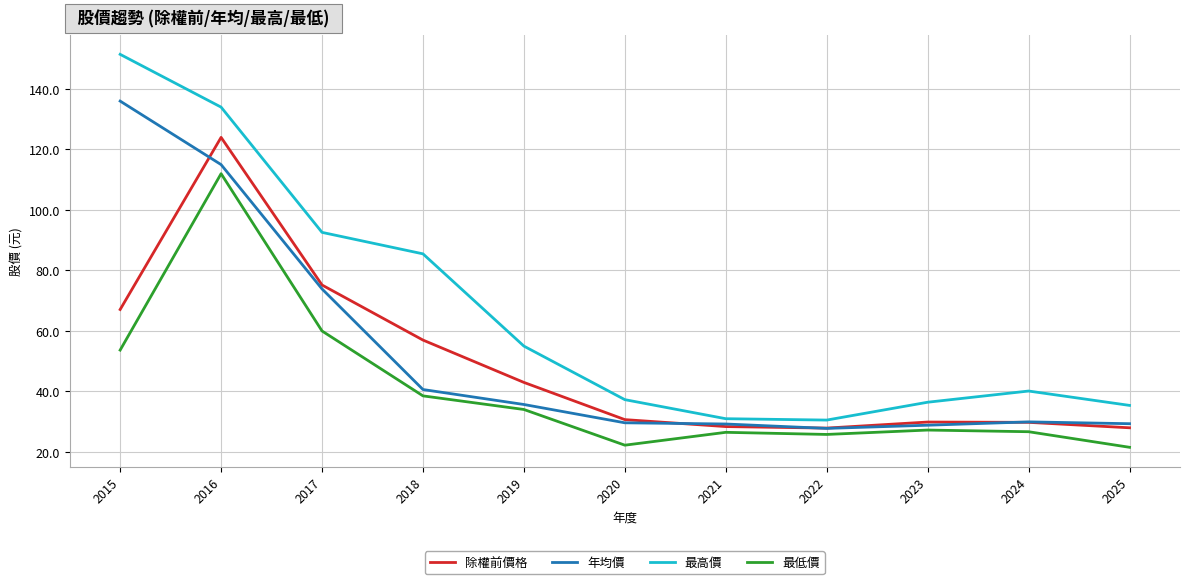

True or false: 除權前價格 and 年均價 cross at least once.

True